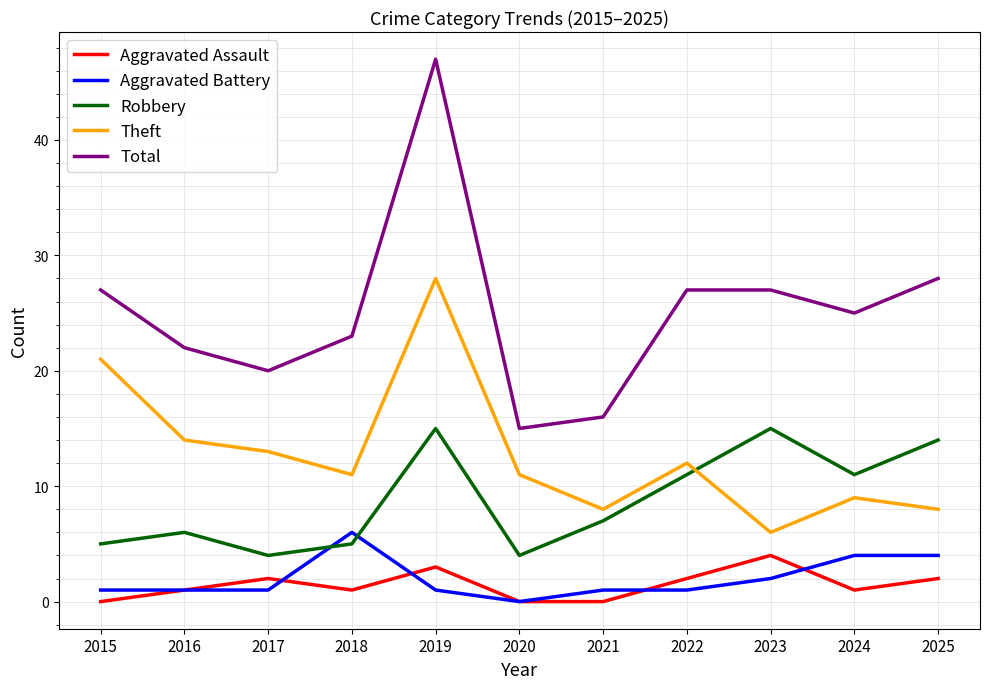

The value of Total at 2016 is 6. True or false?

False